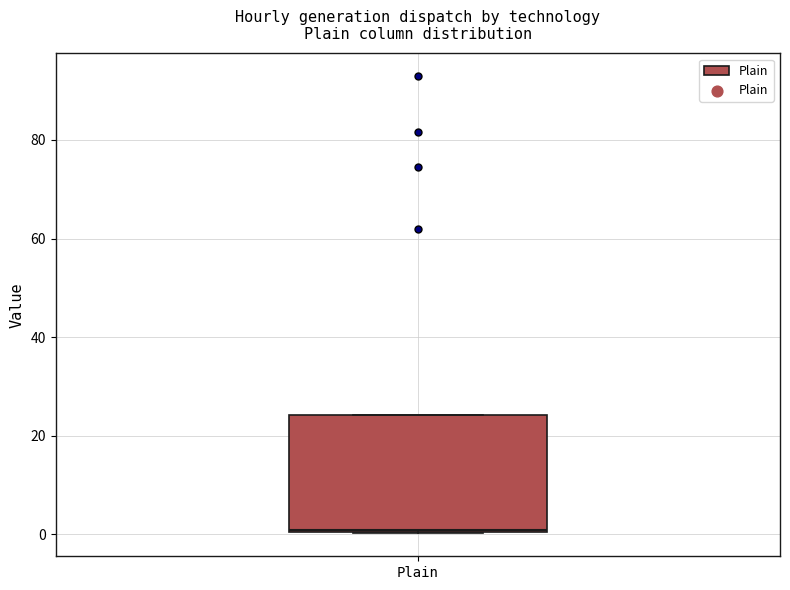

Transcribe this box plot: give where the median line is, the range the box spans, and where the two whiskers end, as read against the y-axis. The values are not printed on the chart, so give them approximately, as read against the axis.

median 0, box 0 to 24, whiskers 0 to 24